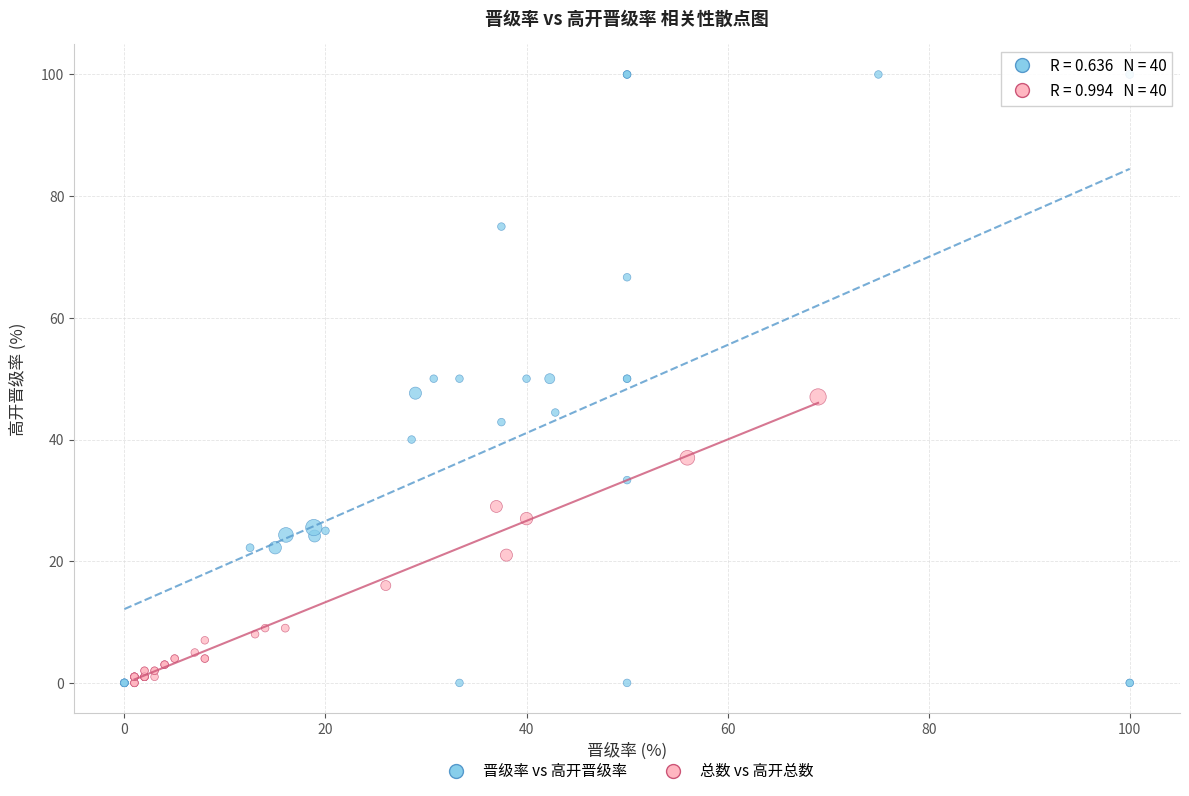

Which series reaches the maximum Y coordinate?

晋级率 vs 高开晋级率